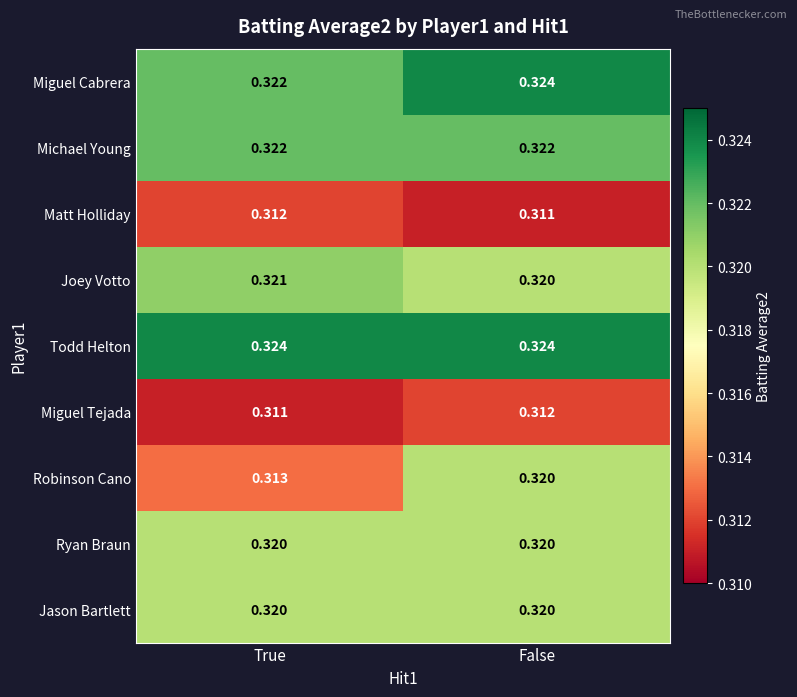

Between True and False, which series saw the biggest shift?

Robinson Cano